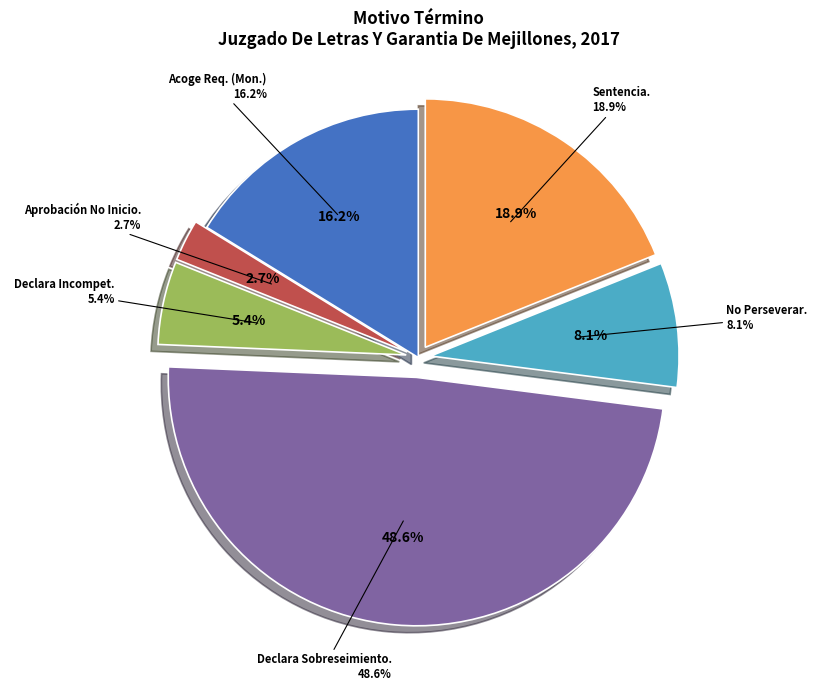

What is the ratio of the value at Declara Incompetencia. to the value at Aprobación No Inicio Investigación.?

2.0